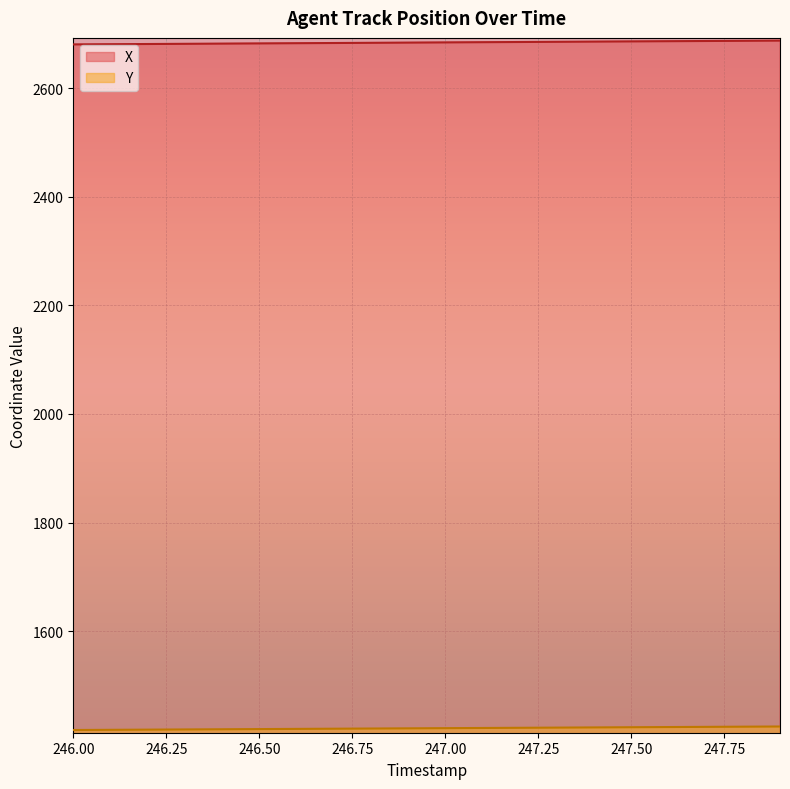

The Y series shows 738.5 at 246.3. True or false?

False